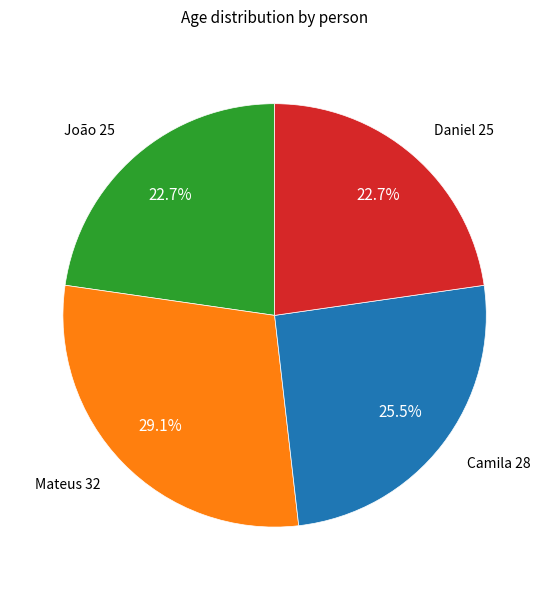

Does any single category account for the majority?

No